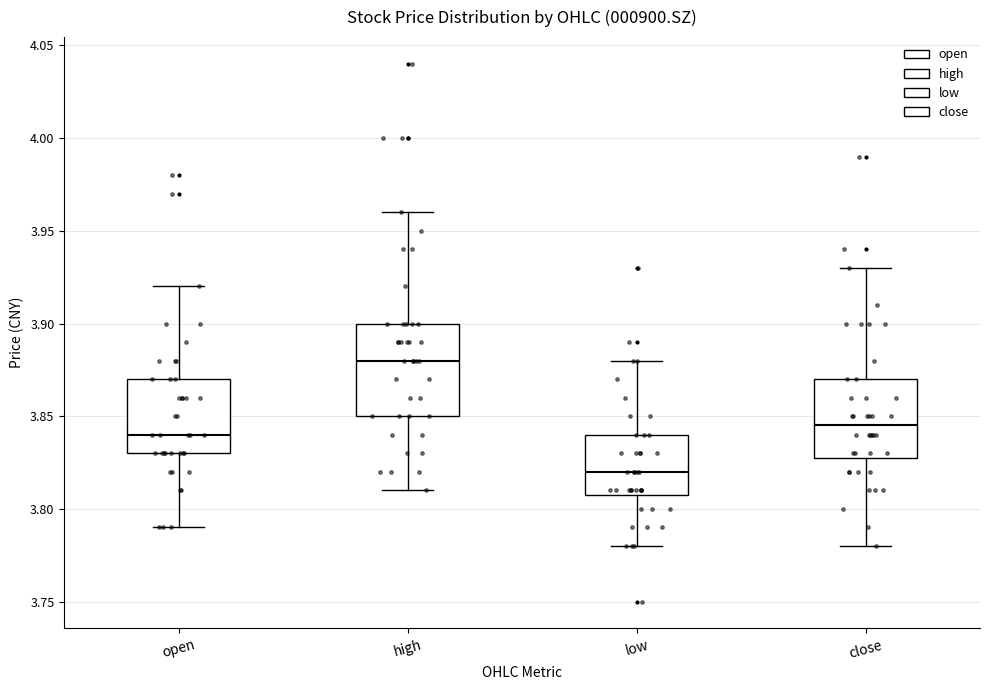

Reading left to right, read every box against the y-axis: the position of its median line, the range the box covers, and the ends of its whiskers. The values are not printed on the chart, so give them approximately, as read against the axis.

open: median 3.840, box 3.830 to 3.870, whiskers 3.790 to 3.920
high: median 3.880, box 3.850 to 3.900, whiskers 3.810 to 3.960
low: median 3.820, box 3.810 to 3.840, whiskers 3.780 to 3.880
close: median 3.845, box 3.830 to 3.870, whiskers 3.780 to 3.930